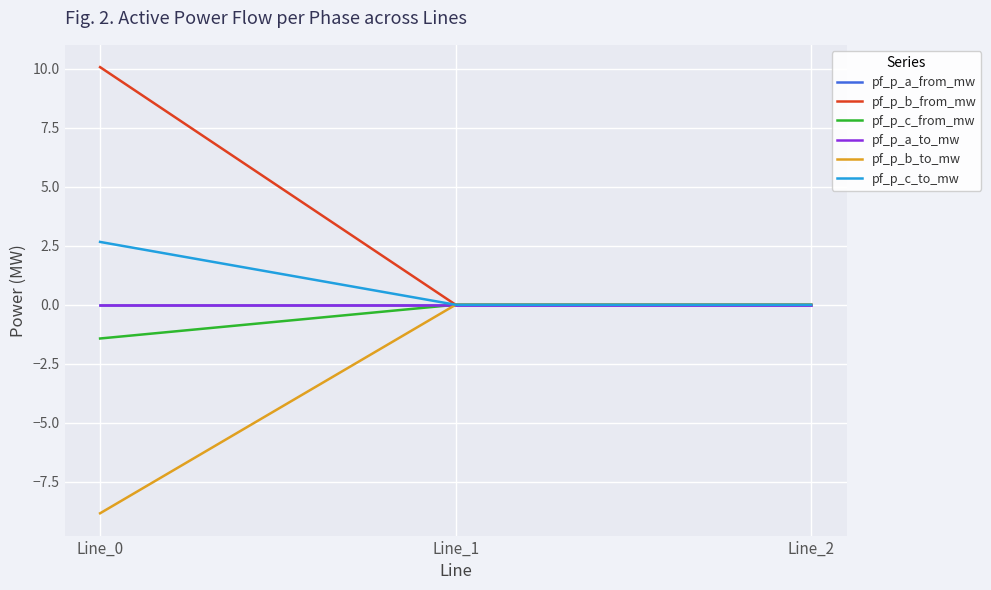

Is this an area chart (filled region under the line)?

No